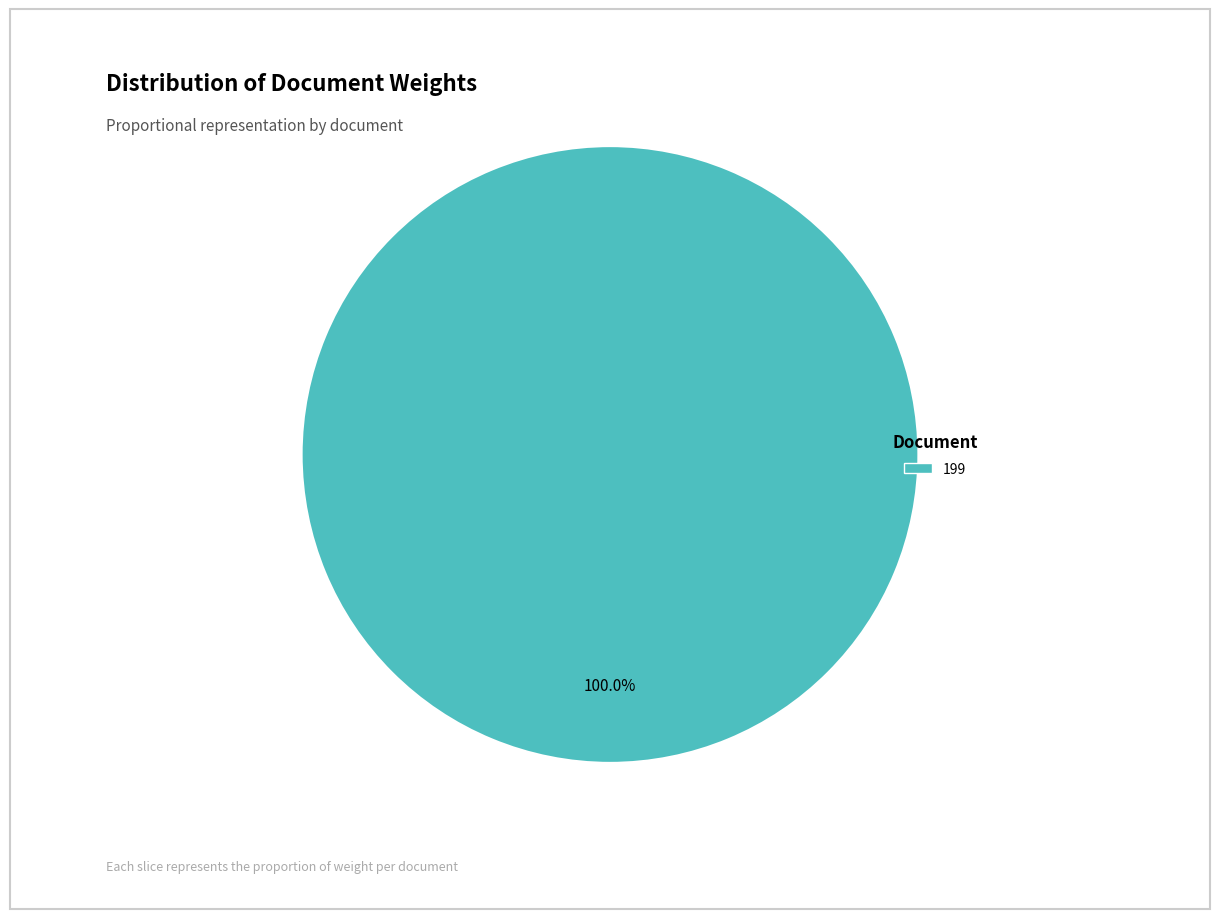

Is there a majority slice in this chart?

Yes